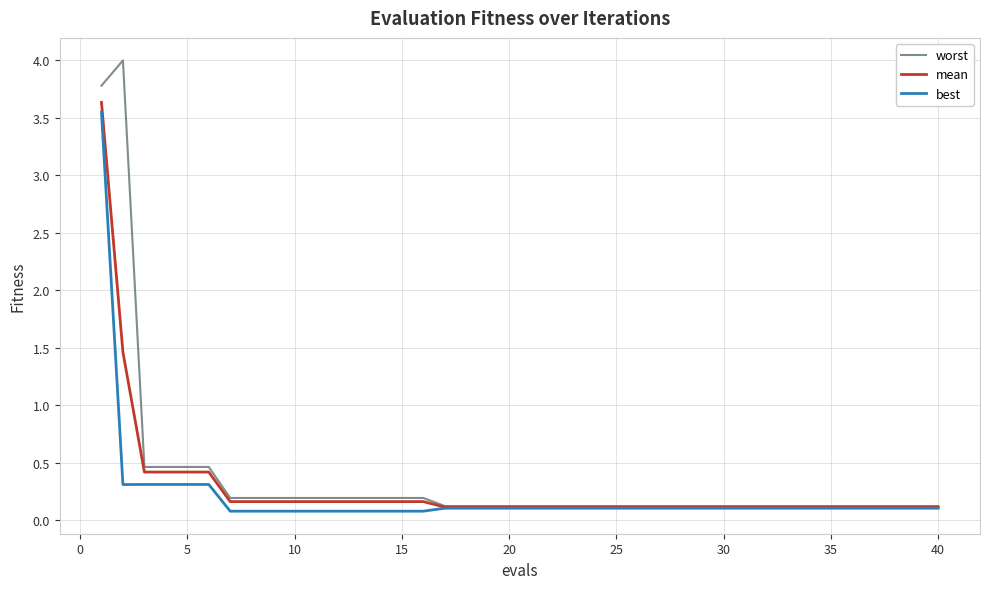

Which series has the widest spread of values?

worst